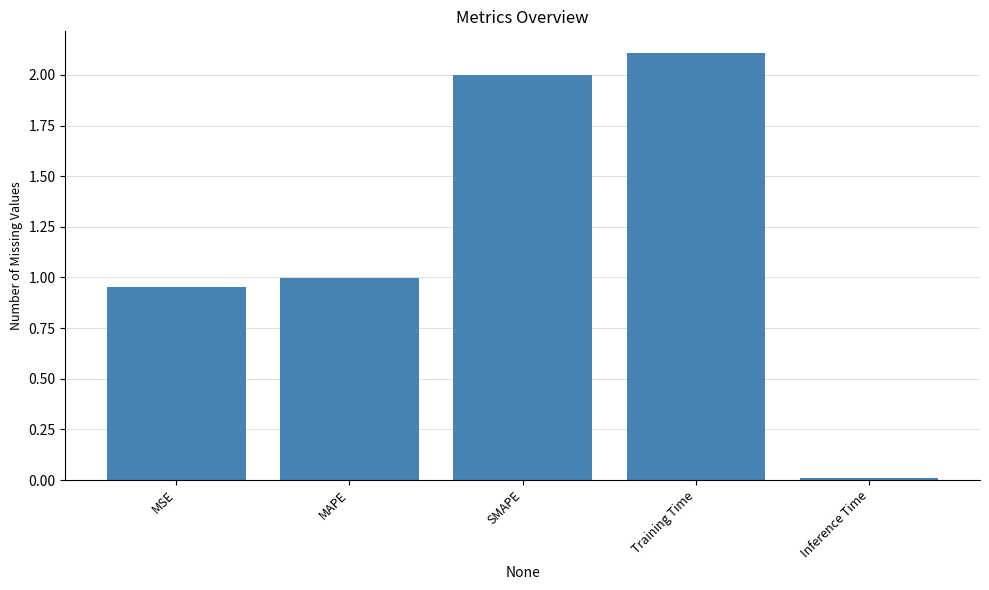

What is the difference between the maximum and minimum values?

2.1